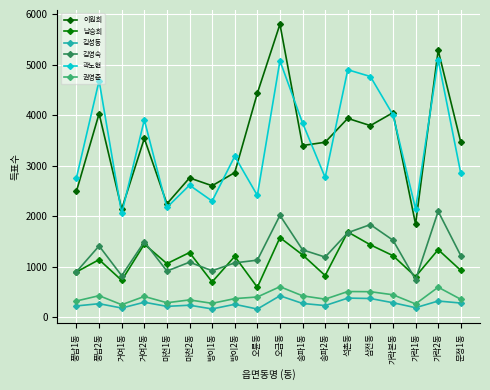

How many series are shown in this chart?

6